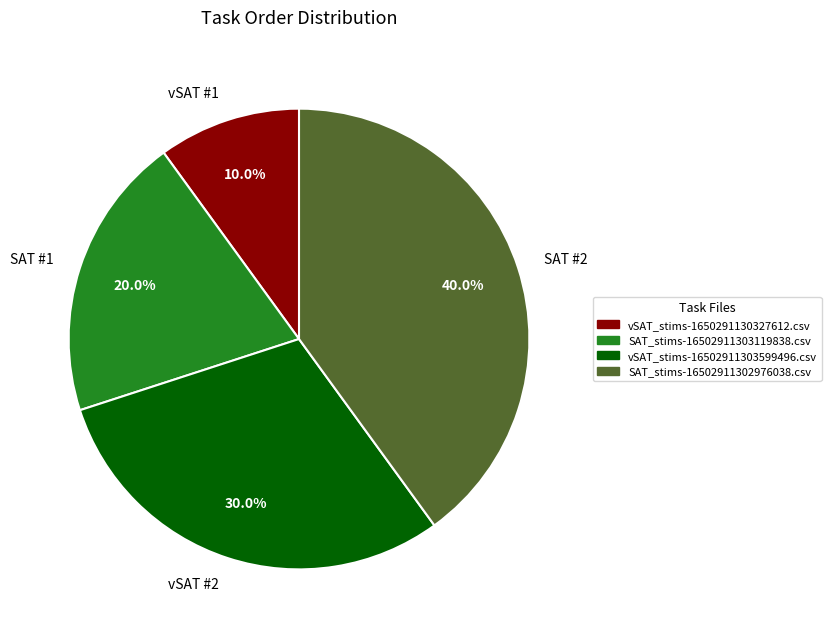

Count the number of slices in the pie.

4